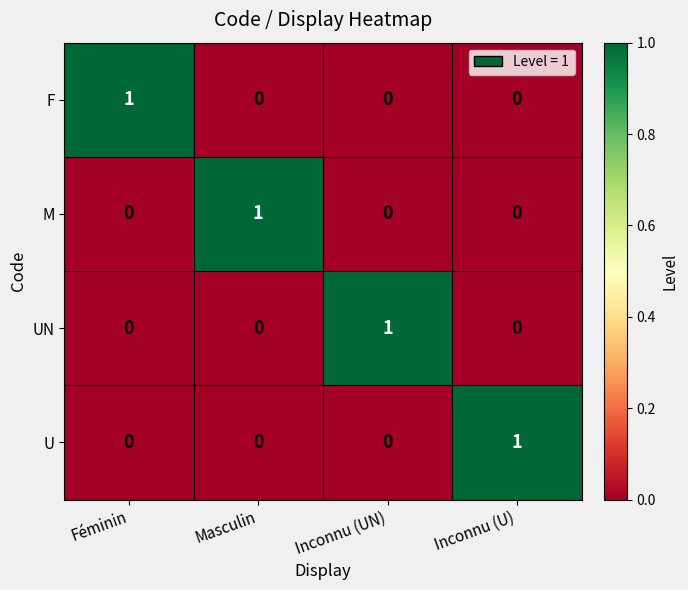

At how many categories does at least one series exceed 0?

4